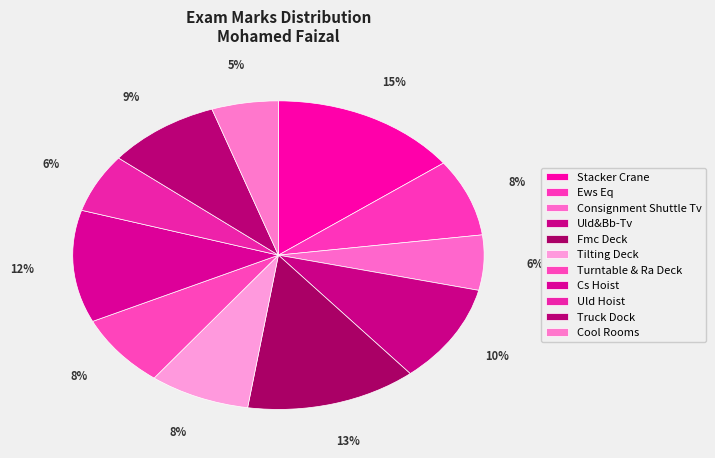

Which category has the smallest portion of the pie?

Cool Rooms